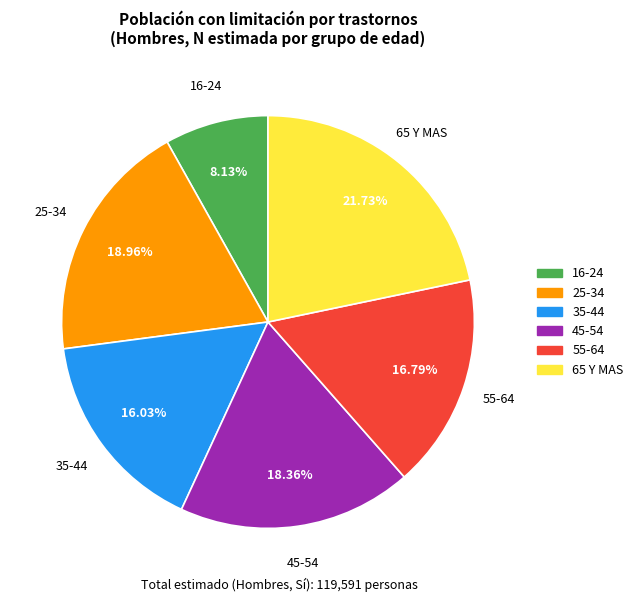

Is 25-34 the majority of the pie?

No